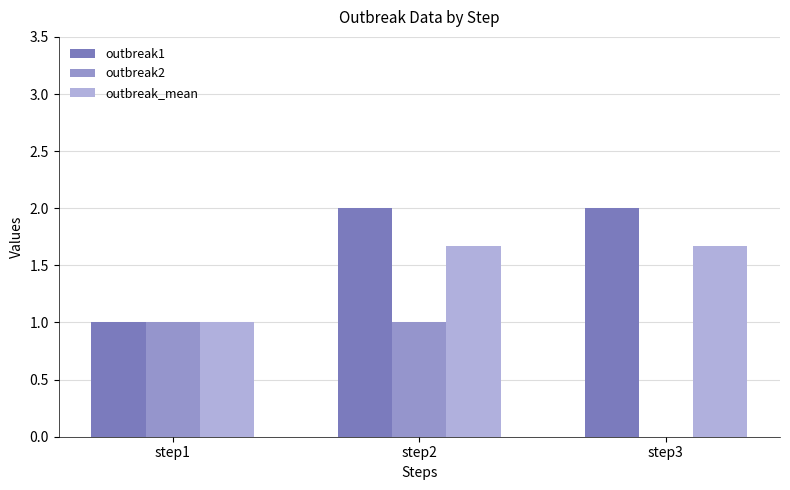

At step3, list the series in order from largest to smallest.

outbreak1, outbreak_mean, outbreak2